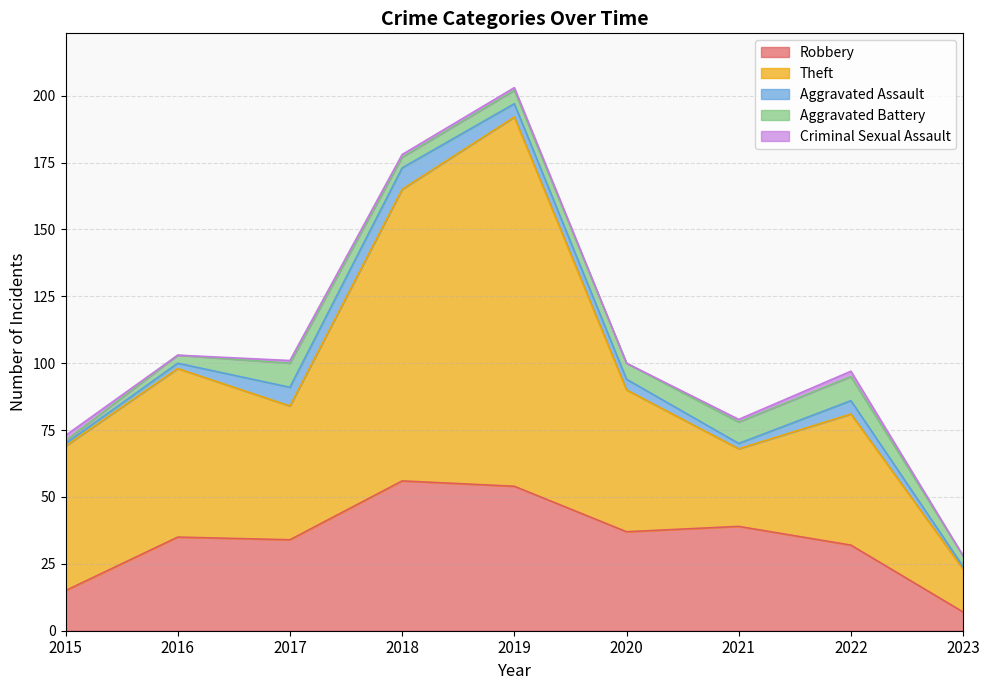

What is the spread (max minus min) of values at 2019?

137